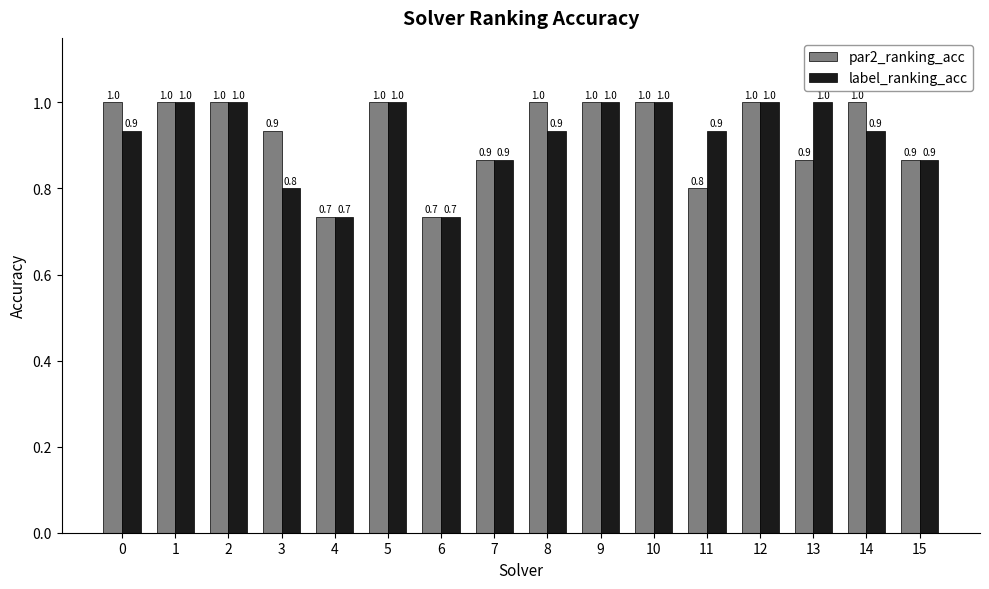

Rank the series by their average value, from highest to lowest.

par2_ranking_acc, label_ranking_acc